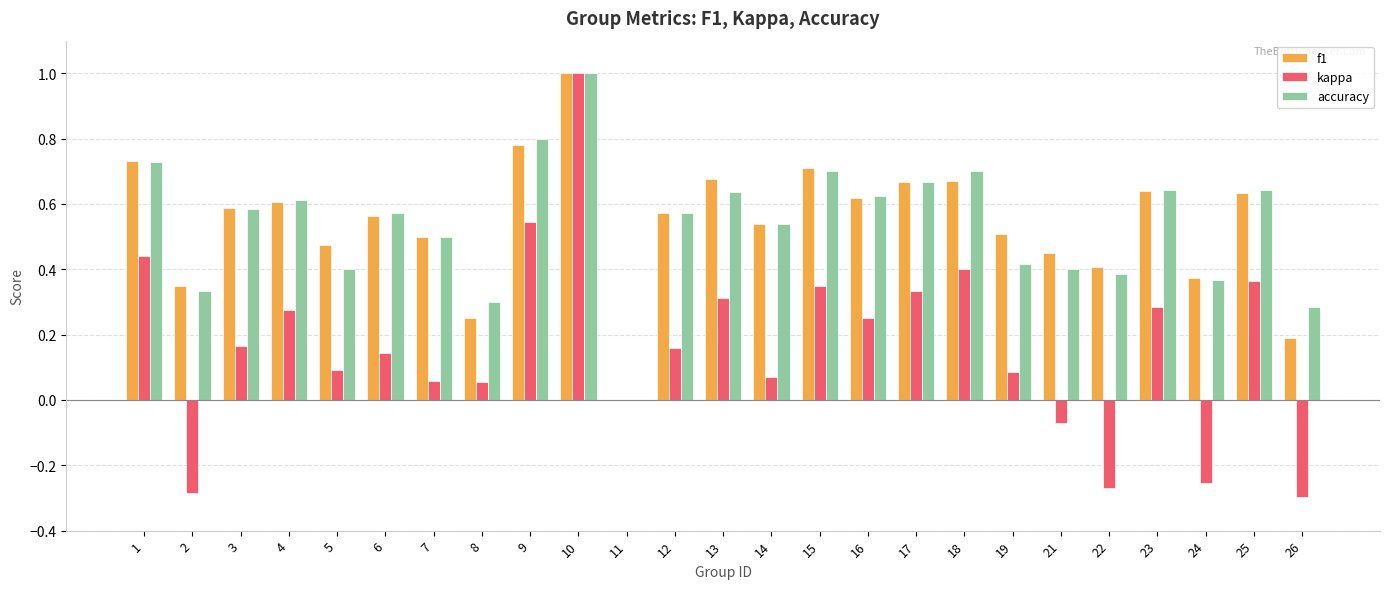

At which label does kappa first exceed 0?

1